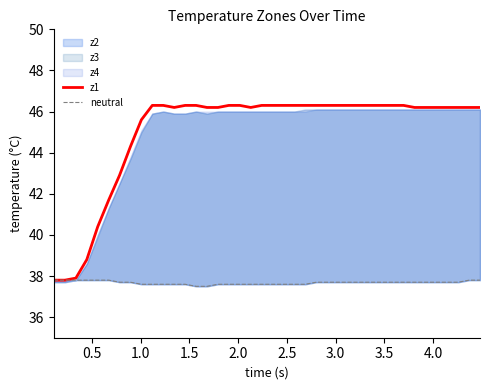

True or false: z1 and neutral intersect in this chart.

False